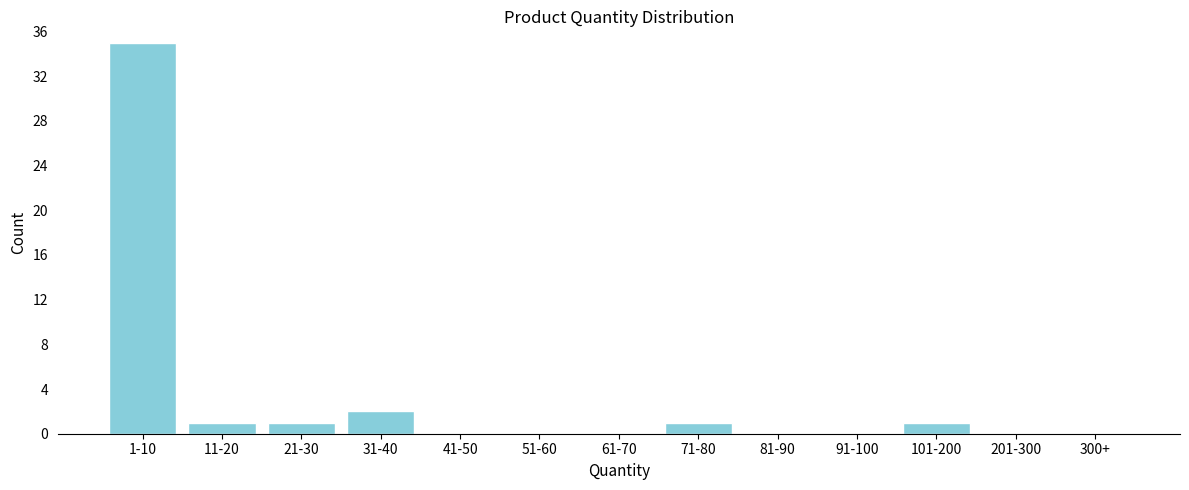

Reading left to right, what are all the values shown in this chart?

1-10=35	11-20=1	21-30=1	31-40=2	41-50=0	51-60=0	61-70=0	71-80=1	81-90=0	91-100=0	101-200=1	201-300=0	300+=0